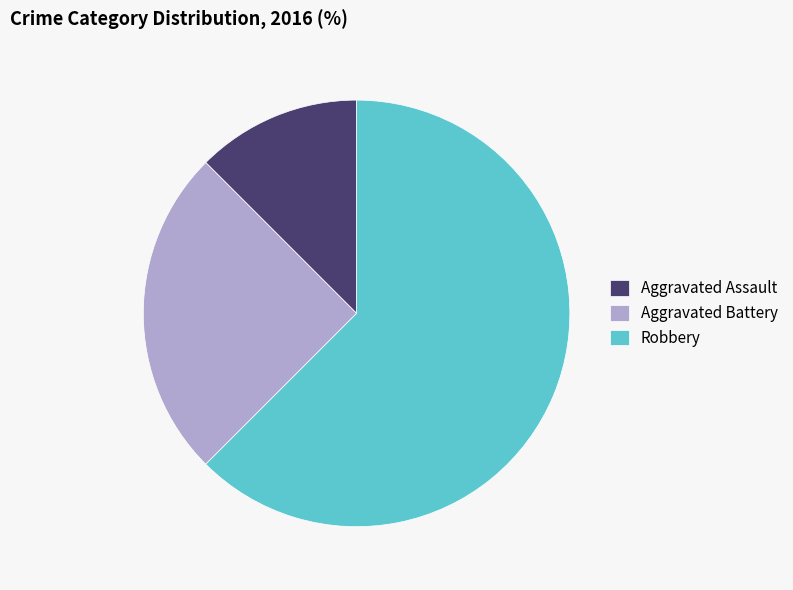

Is there any slice that represents more than half of the pie?

Yes